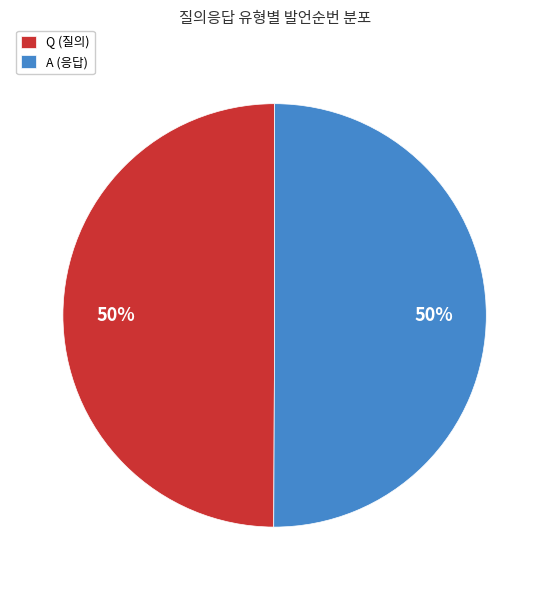

To the nearest percent, what is the average slice percentage?

50%